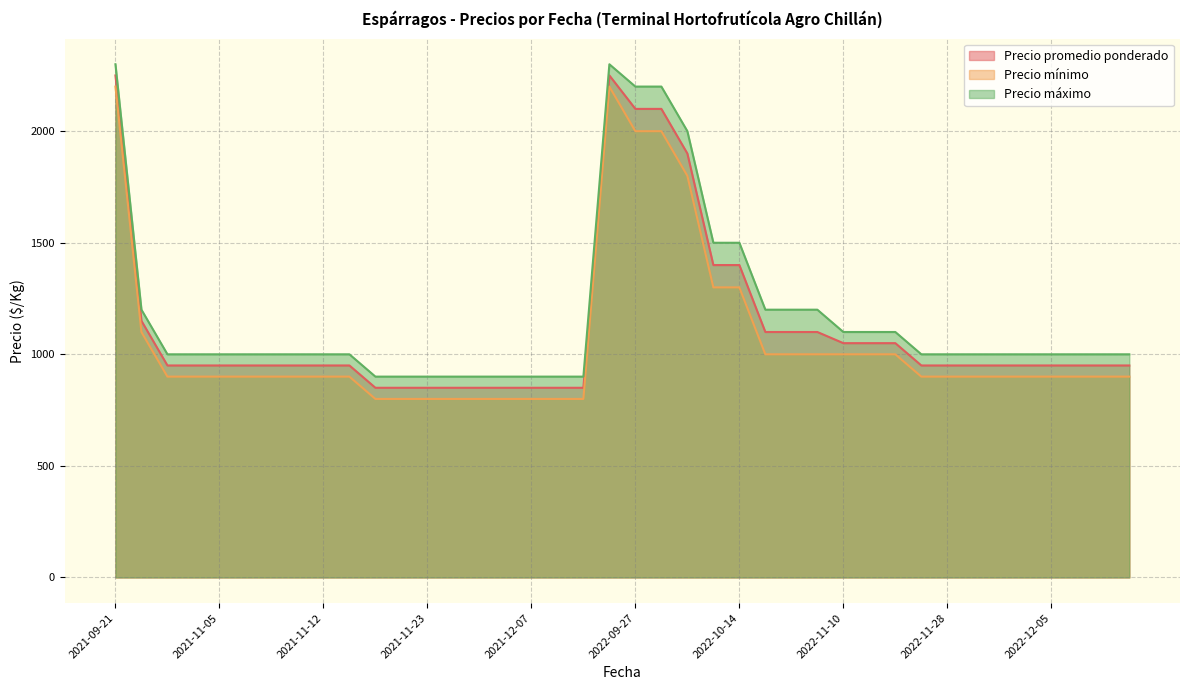

What is the maximum value for Precio máximo?

2300